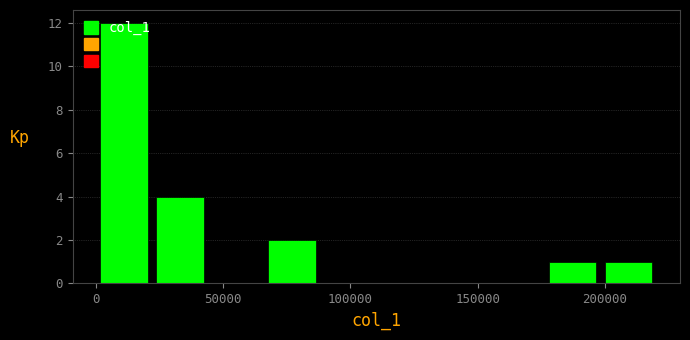

Reading left to right, transcribe this chart: for each bar, give the range it covers on the x-axis and its height. Neither the bar edges nor the heights are printed on the chart, so give them approximately, as read against the axes.

0 to 20000: 12
20000 to 45000: 4
45000 to 65000: 0
65000 to 90000: 2
90000 to 110000: 0
110000 to 130000: 0
130000 to 155000: 0
155000 to 175000: 0
175000 to 200000: 1
200000 to 220000: 1